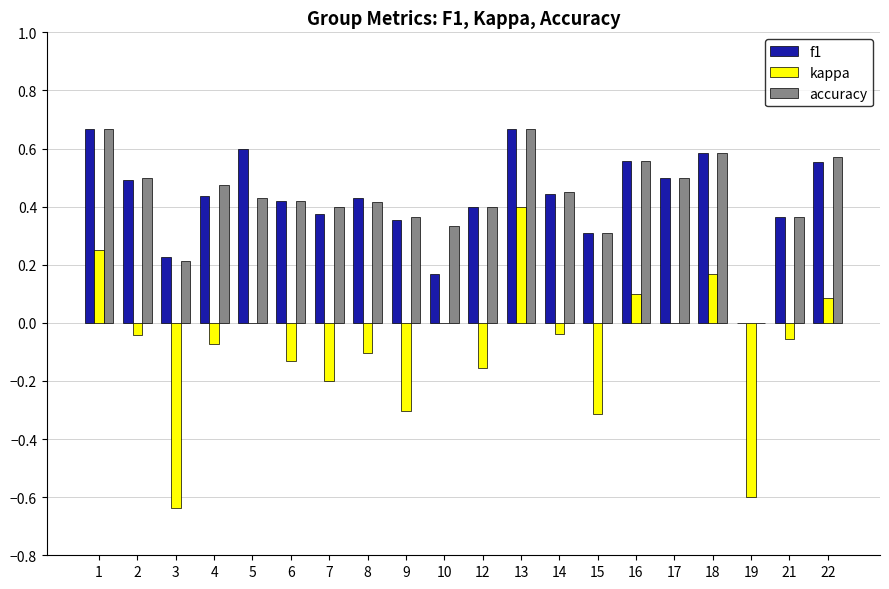

What is the sum of all accuracy values?

8.6